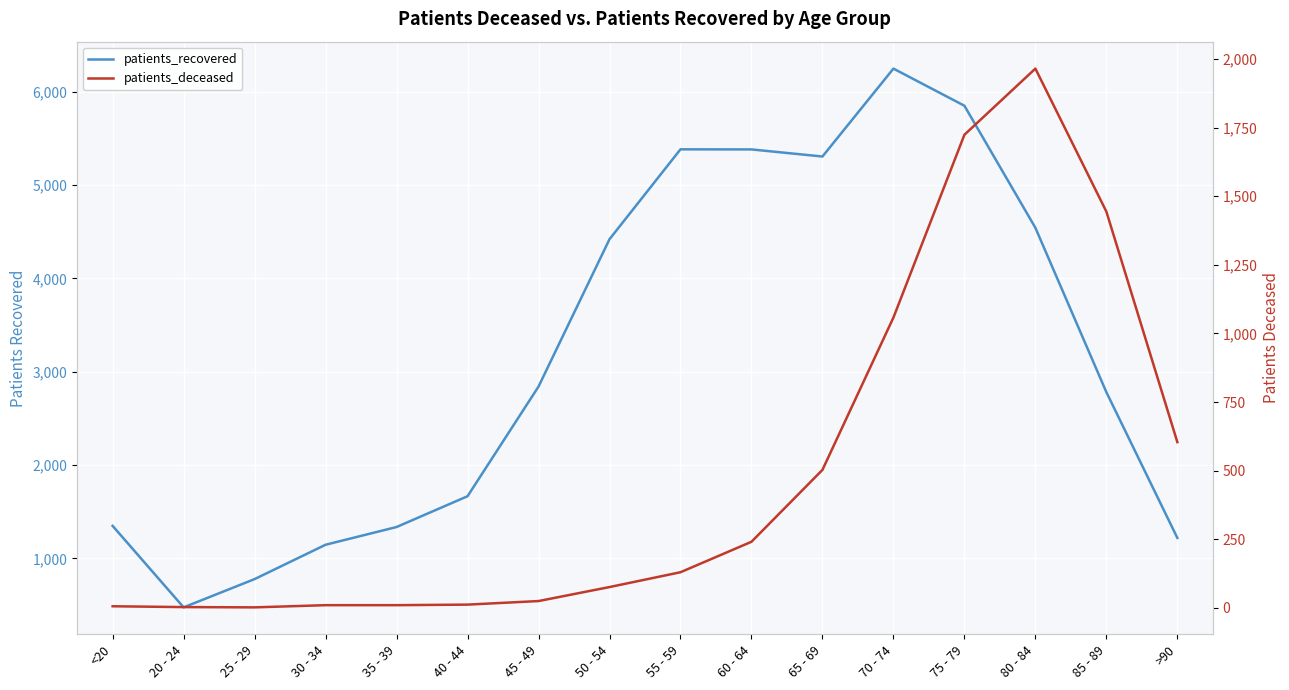

True or false: patients_deceased has a value of 1965 at 80 - 84.

True